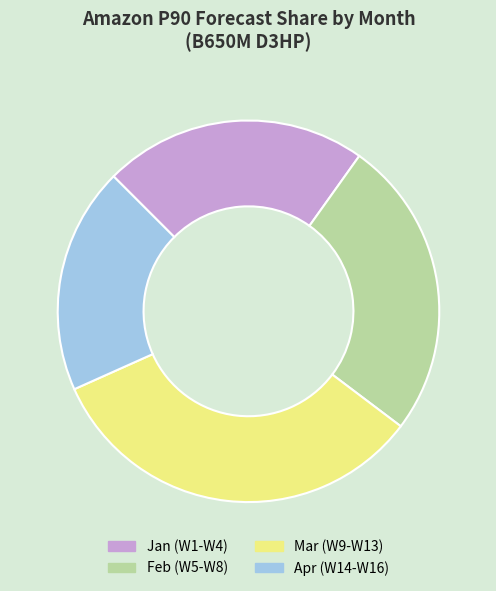

Rank the categories by value from lowest to highest.

Apr (W14-W16), Jan (W1-W4), Feb (W5-W8), Mar (W9-W13)